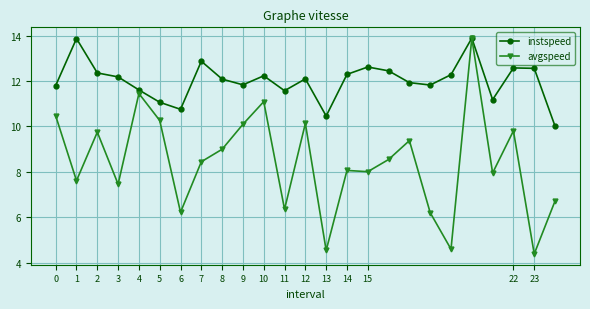

Count the number of data series in this chart.

2